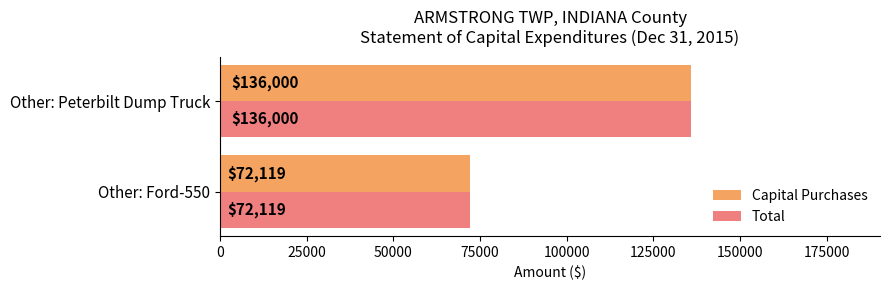

What is the smallest value displayed?

72119